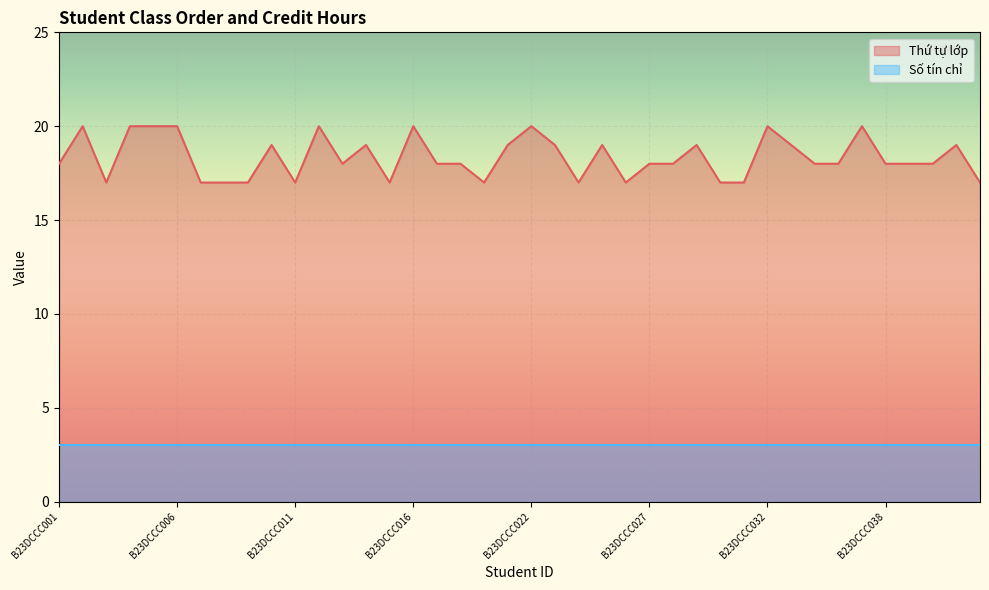

Reading right to left, transcribe all the data shown in this chart.

17	19	18	18	18	20	18	18	19	20	17	17	19	18	18	17	19	17	19	20	19	17	18	18	20	17	19	18	20	17	19	17	17	17	20	20	20	17	20	18